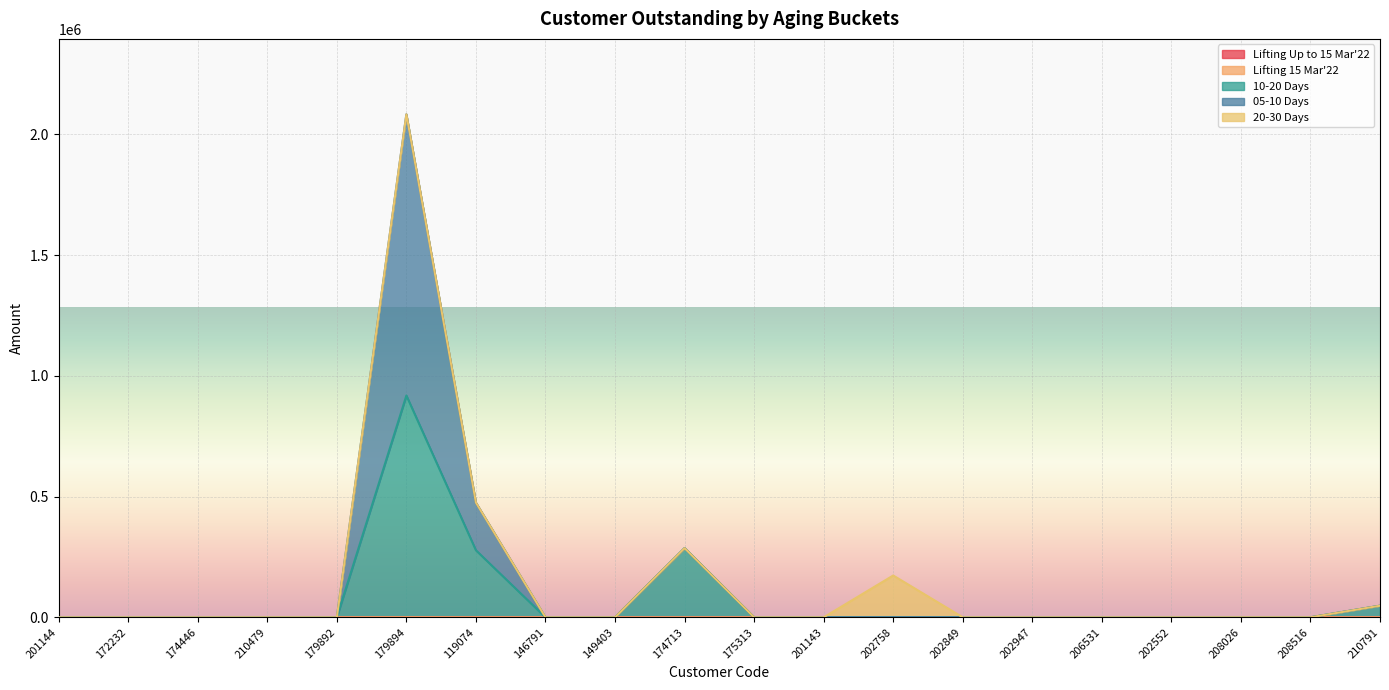

How many data points in 05-10 Days are above 51?

9